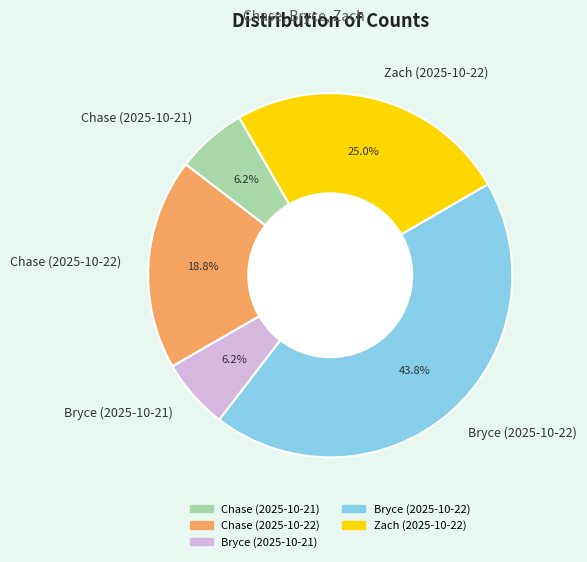

How many slices are in this pie chart?

5